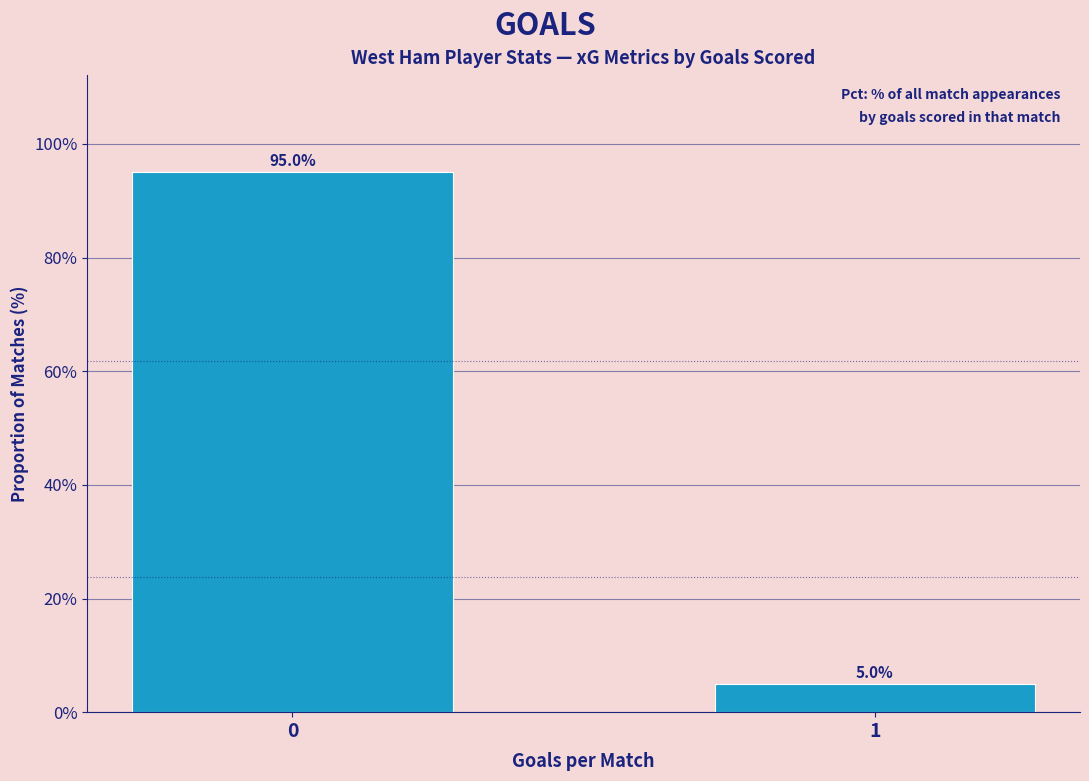

Rank the categories by value from lowest to highest.

1, 0